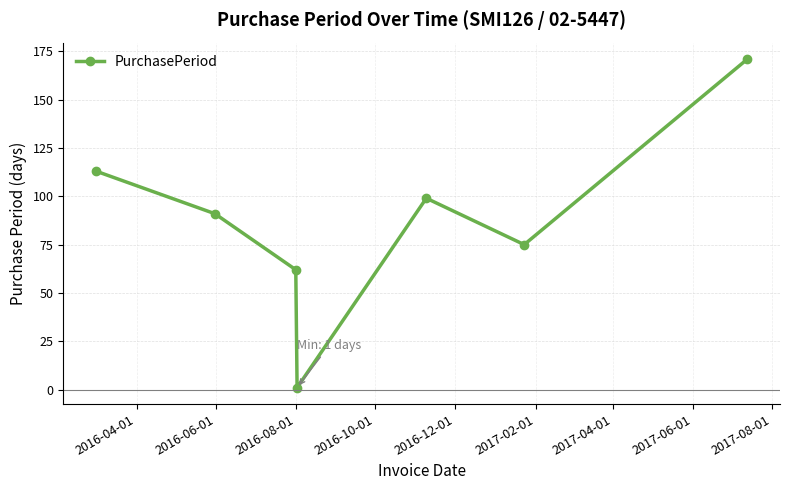

What is the average value?

87